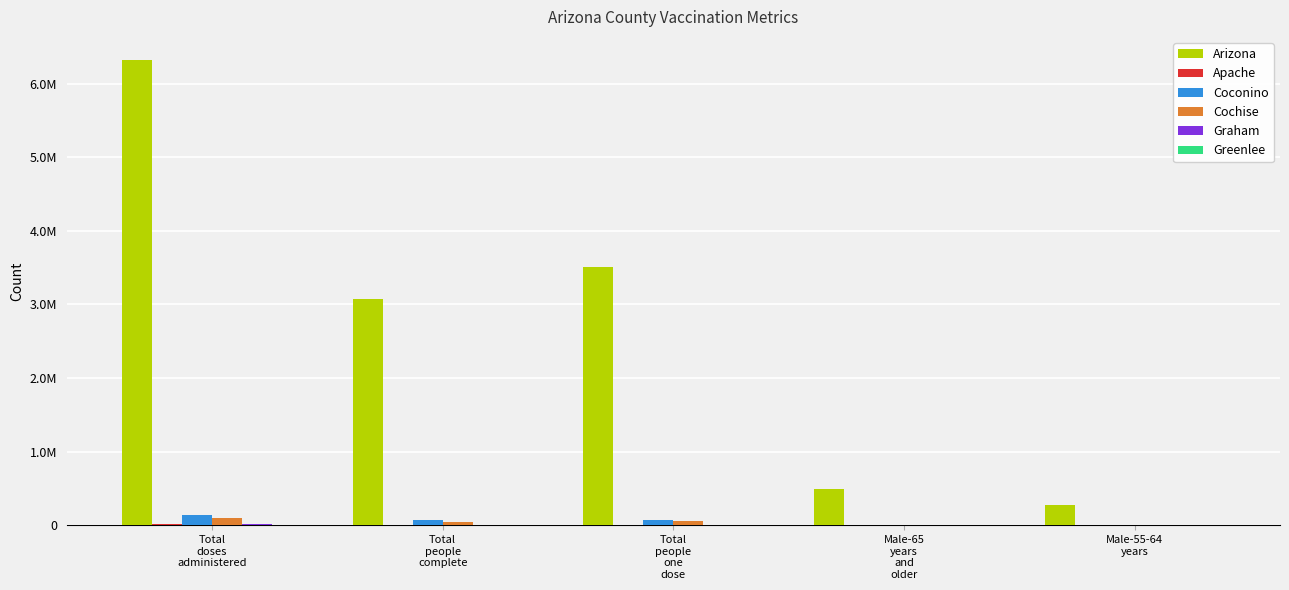

Are the bars horizontal?

No